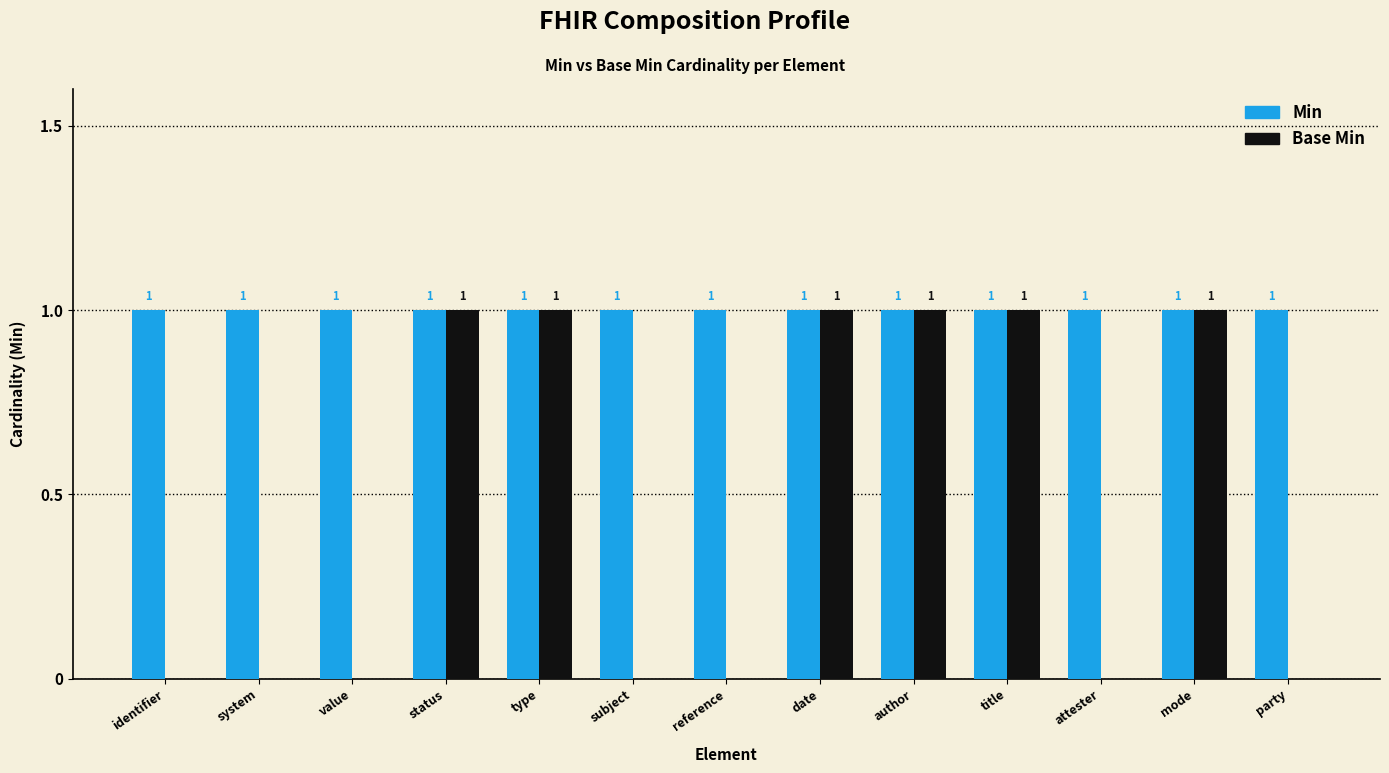

True or false: Min has a value of 1 at system.

True